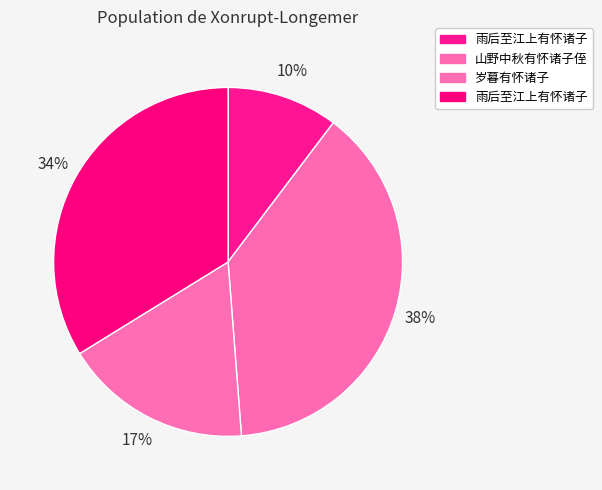

How many slices are in this pie chart?

4